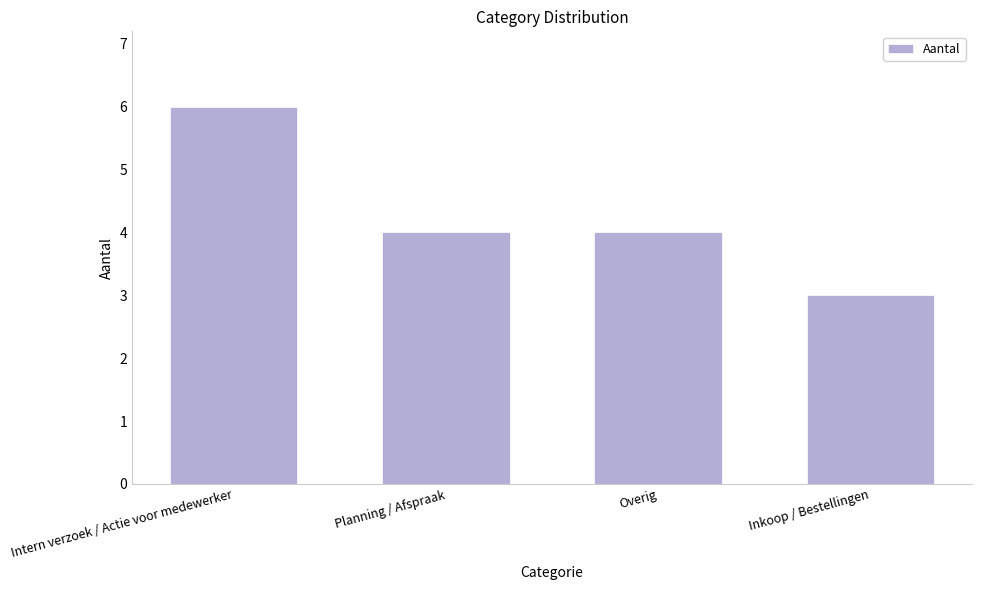

Approximately how many times larger is the value at Planning / Afspraak compared to Inkoop / Bestellingen?

1.3